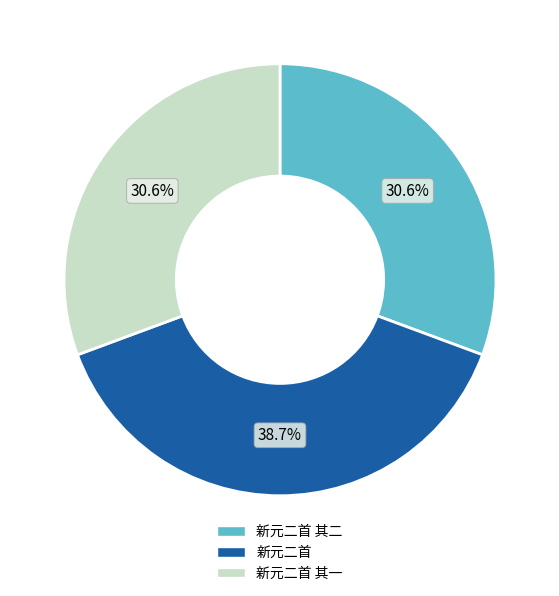

Does any single category account for the majority?

No